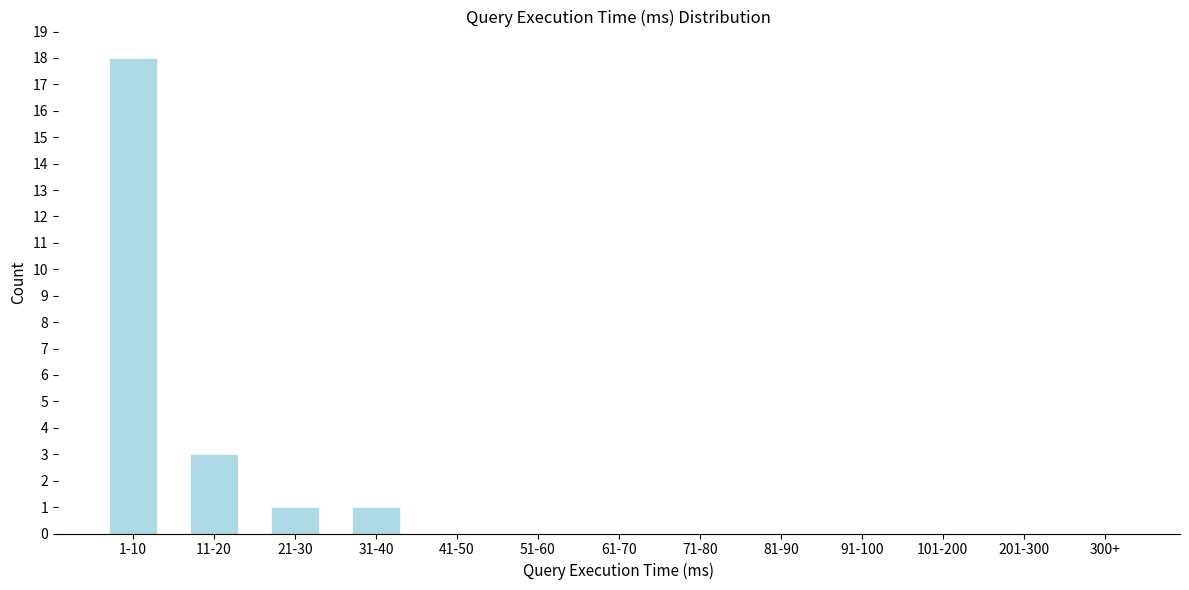

Reading left to right, transcribe all the data shown in this chart.

1-10=18	11-20=3	21-30=1	31-40=1	41-50=0	51-60=0	61-70=0	71-80=0	81-90=0	91-100=0	101-200=0	201-300=0	300+=0